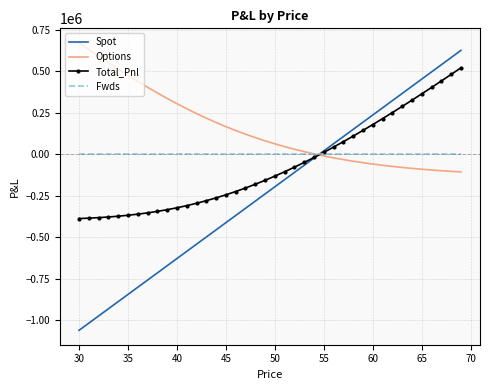

What is the difference between the maximum and minimum values in the Options series?

778425.9